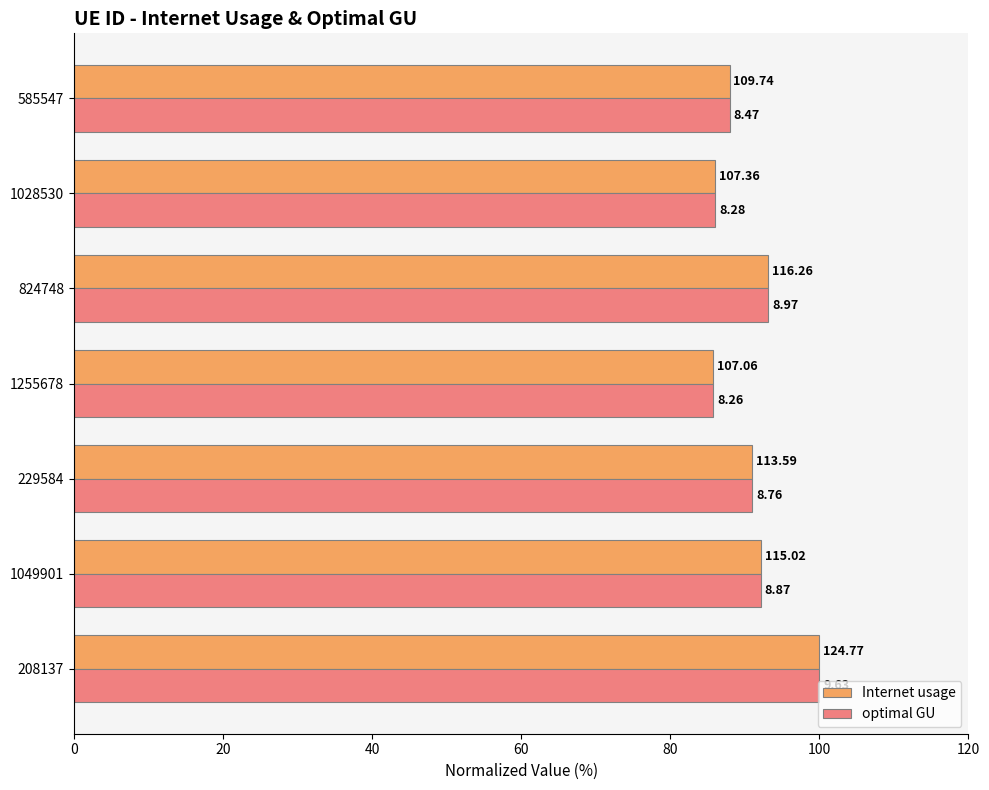

What are all the series names shown in the legend?

Internet usage, optimal GU